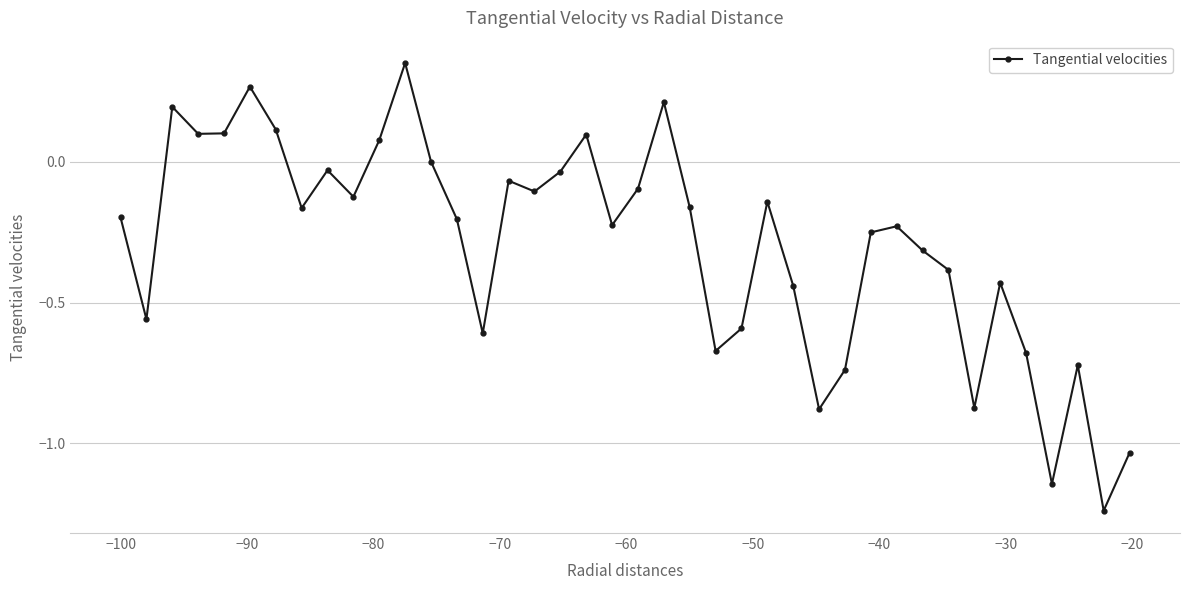

What is the difference between the second highest and minimum values?

1.5